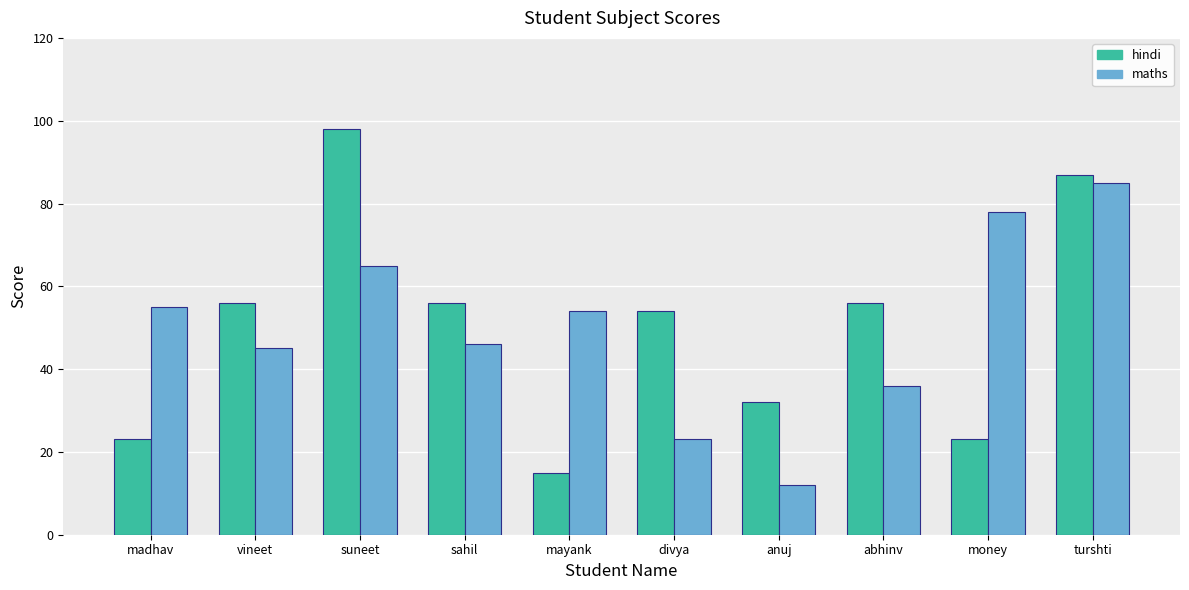

Rank the series at money from lowest to highest value.

hindi, maths